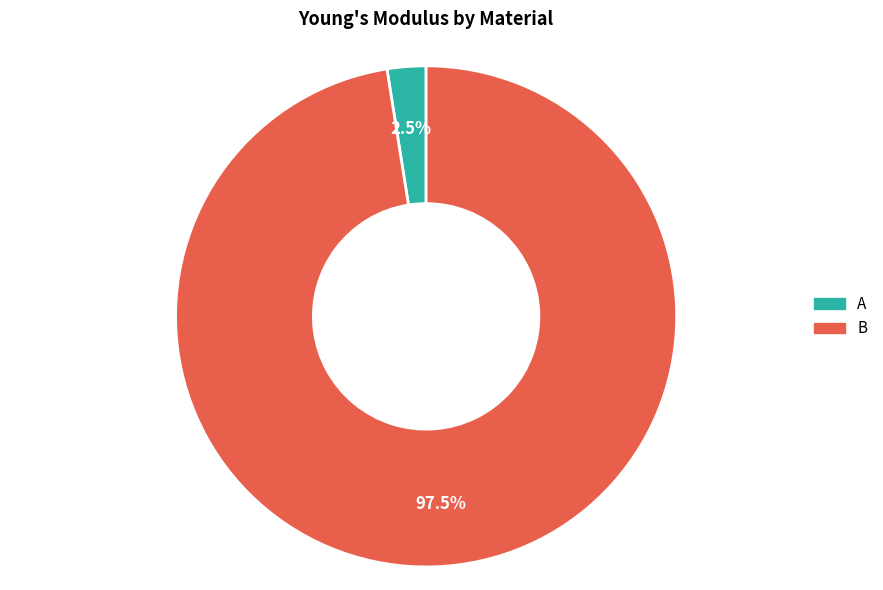

To the nearest percent, what is the difference between the A and B slice percentages?

95%